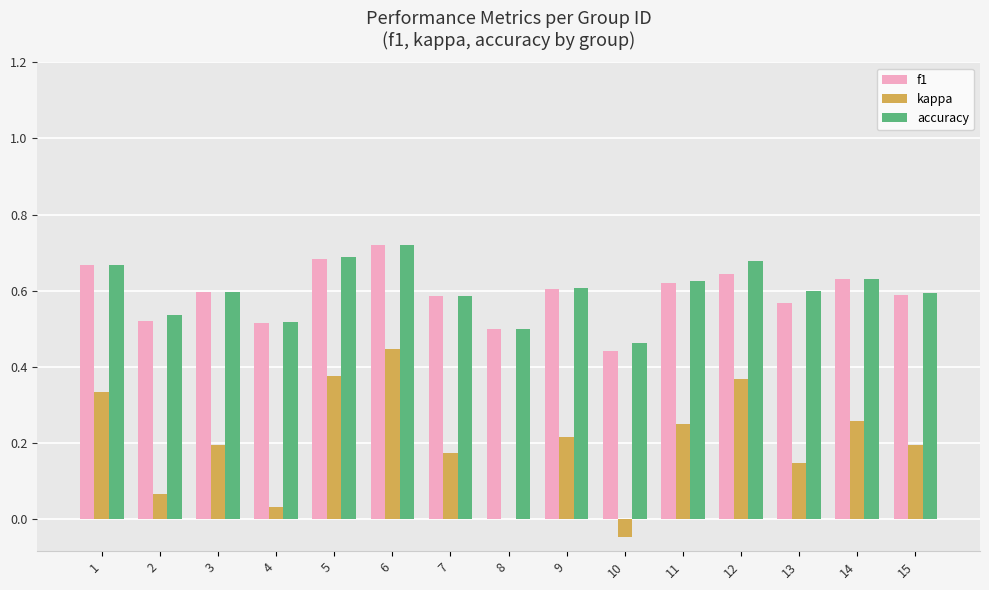

What is the sum of the accuracy values at 15 and 3?

1.2